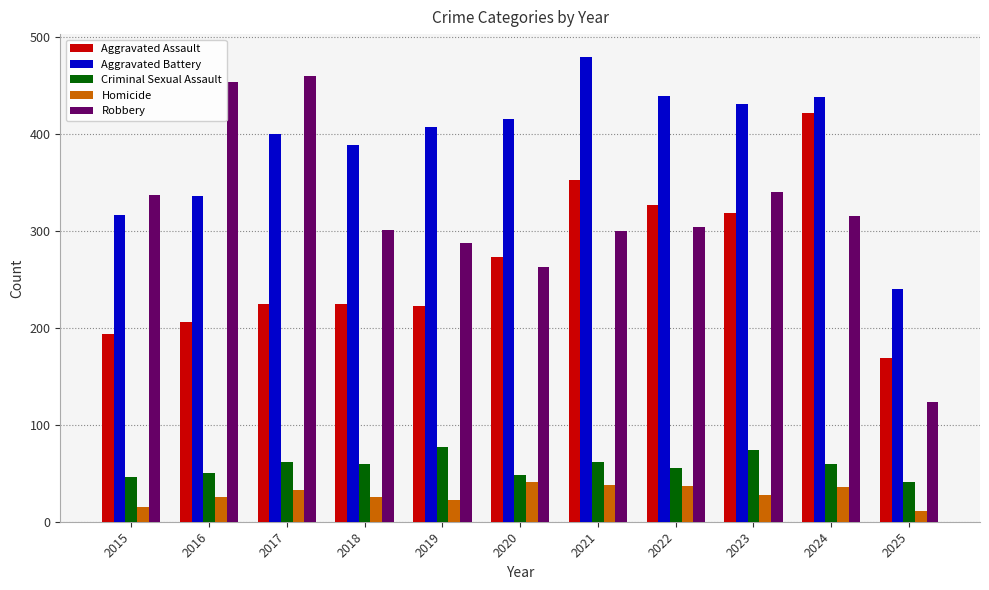

What is the maximum value for Robbery?

460